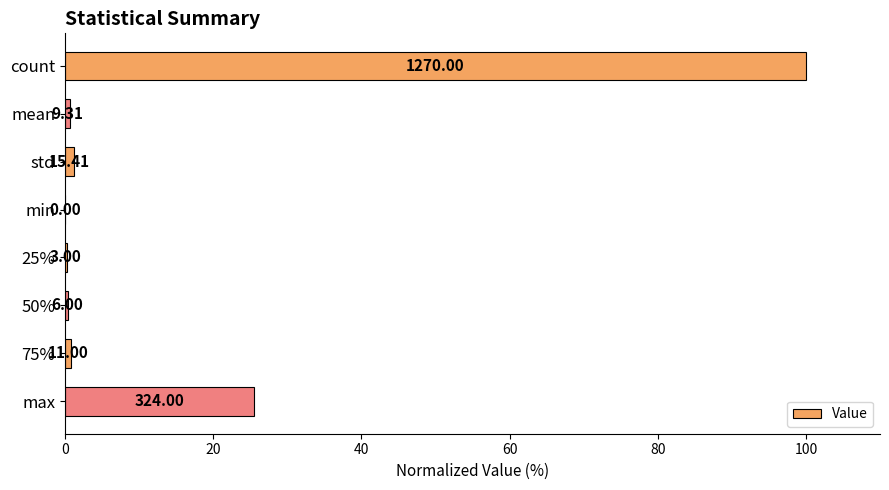

Are the bars horizontal?

Yes